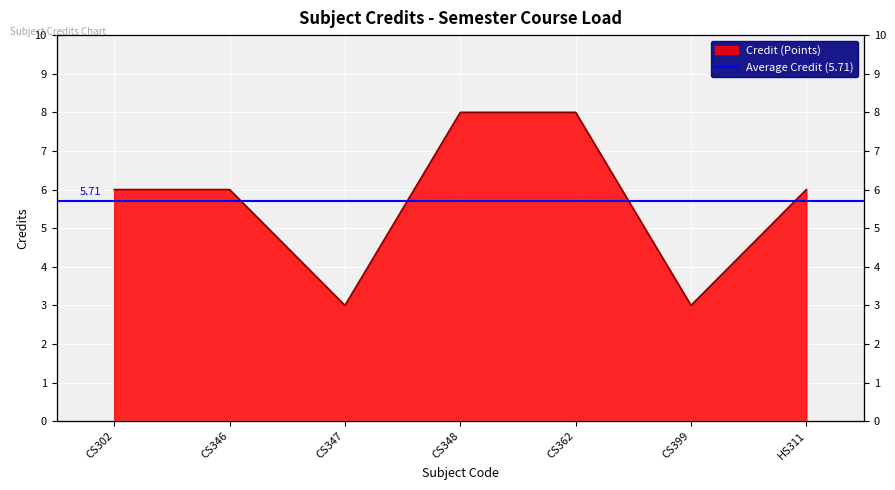

What is the difference between the second highest and minimum values?

5